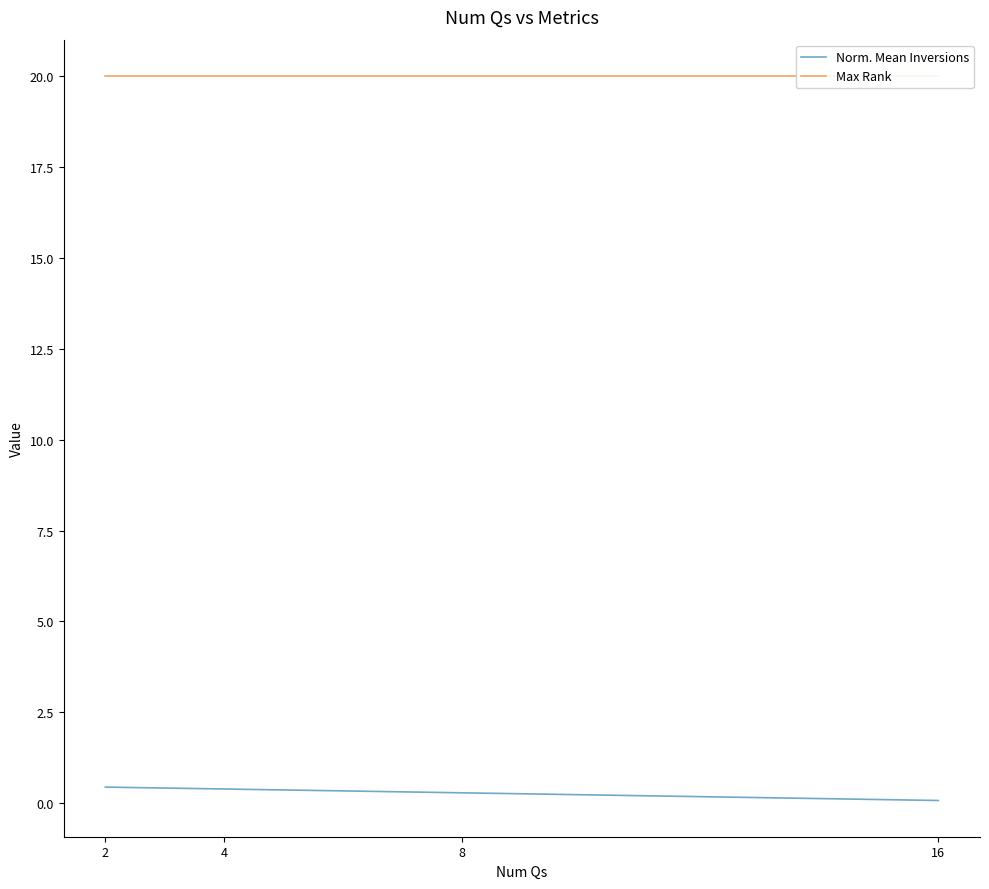

What is the approximate value of Max Rank at 8?

20.0